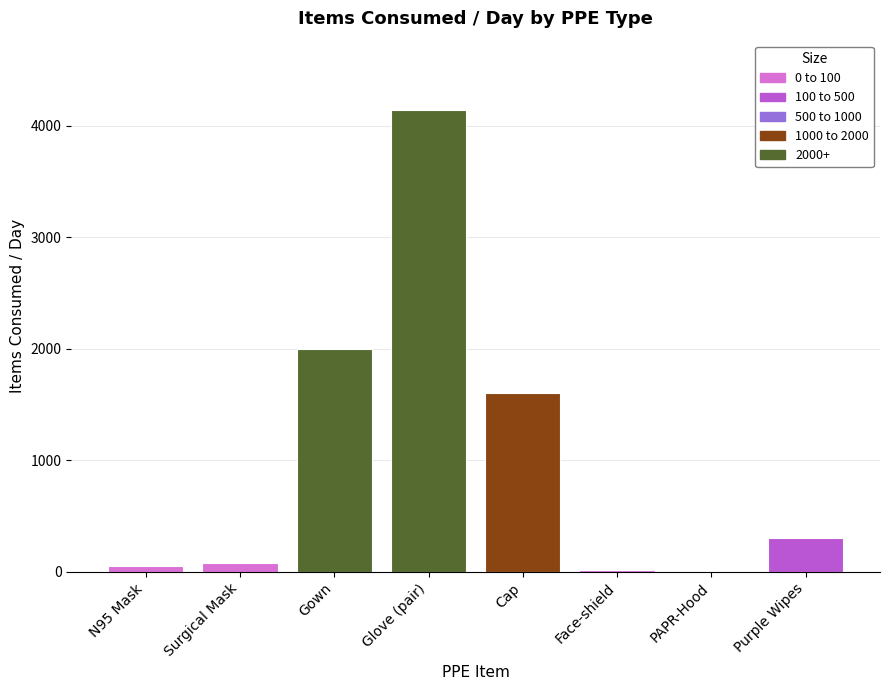

What is the sum of all values?

8215